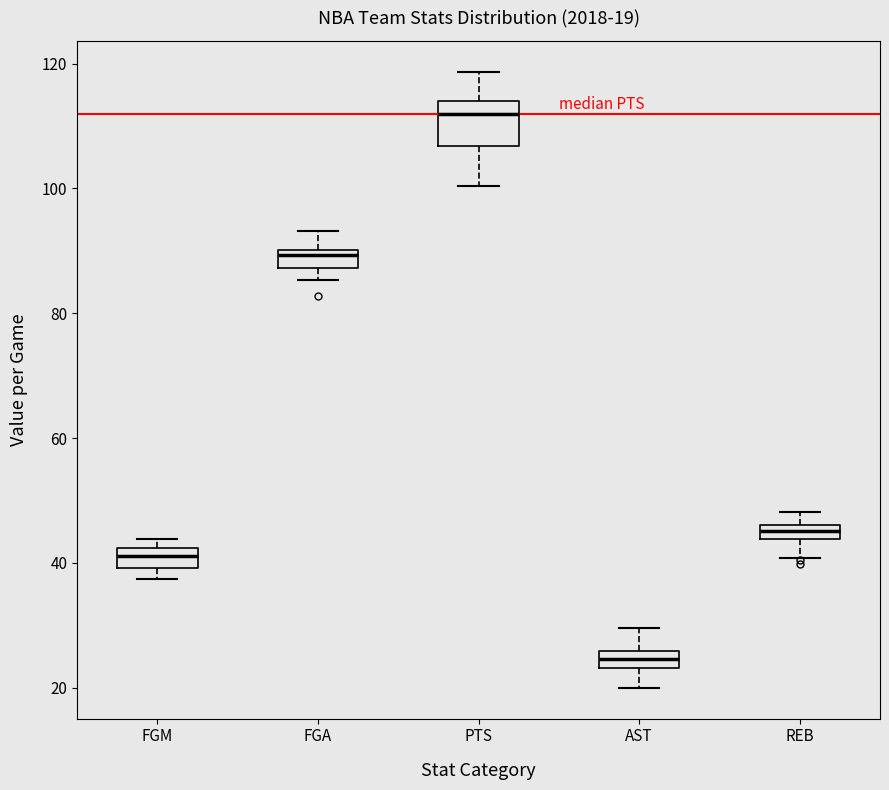

Which box's median line is the highest?

PTS